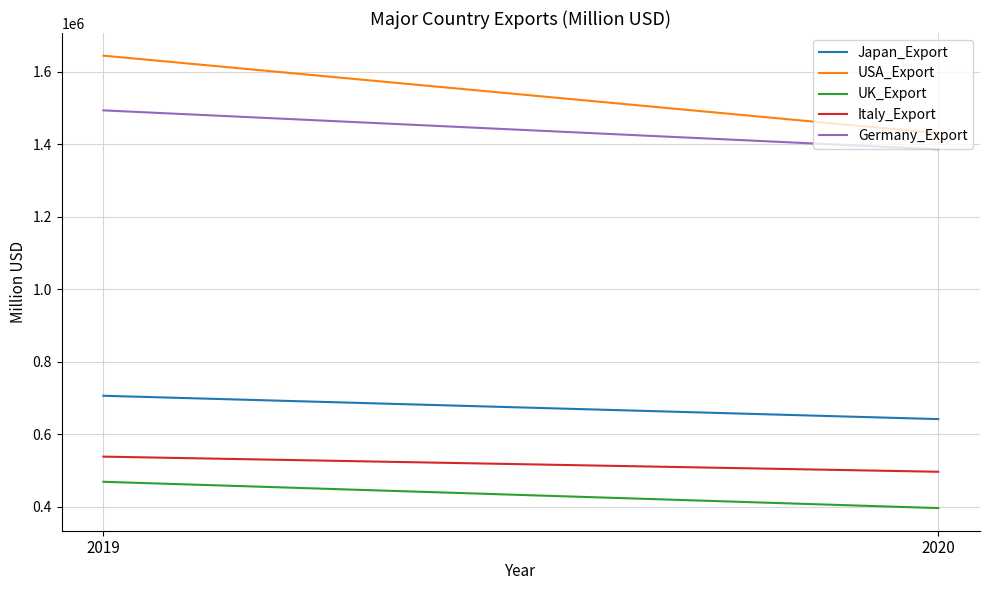

Between 2019 and 2020, which series saw the biggest shift?

USA_Export